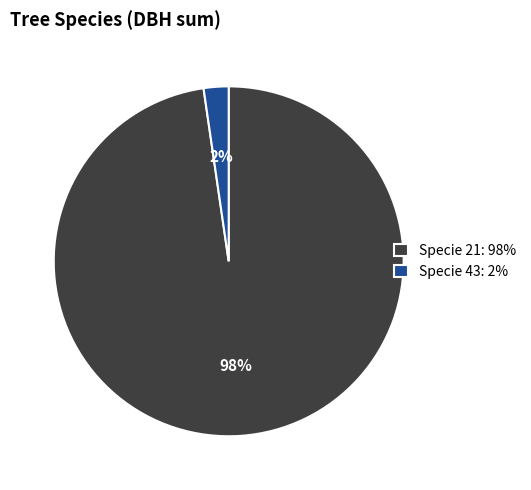

Which has a higher value, Specie 43: 2% or Specie 21: 98%?

Specie 21: 98%